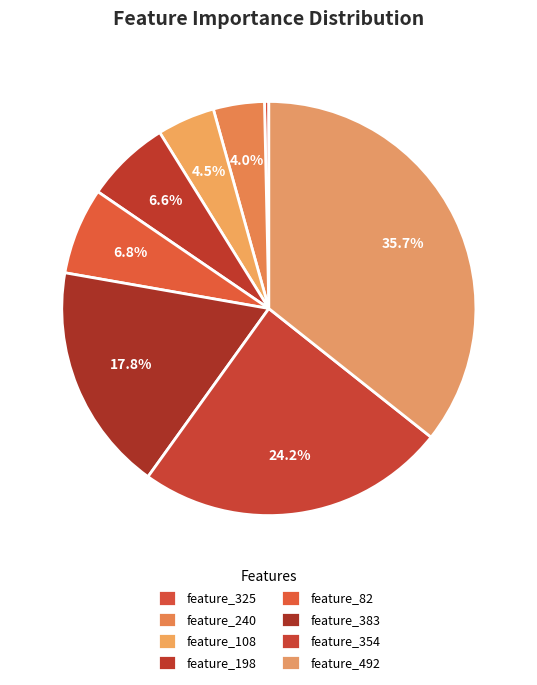

How many slices are in this pie chart?

8